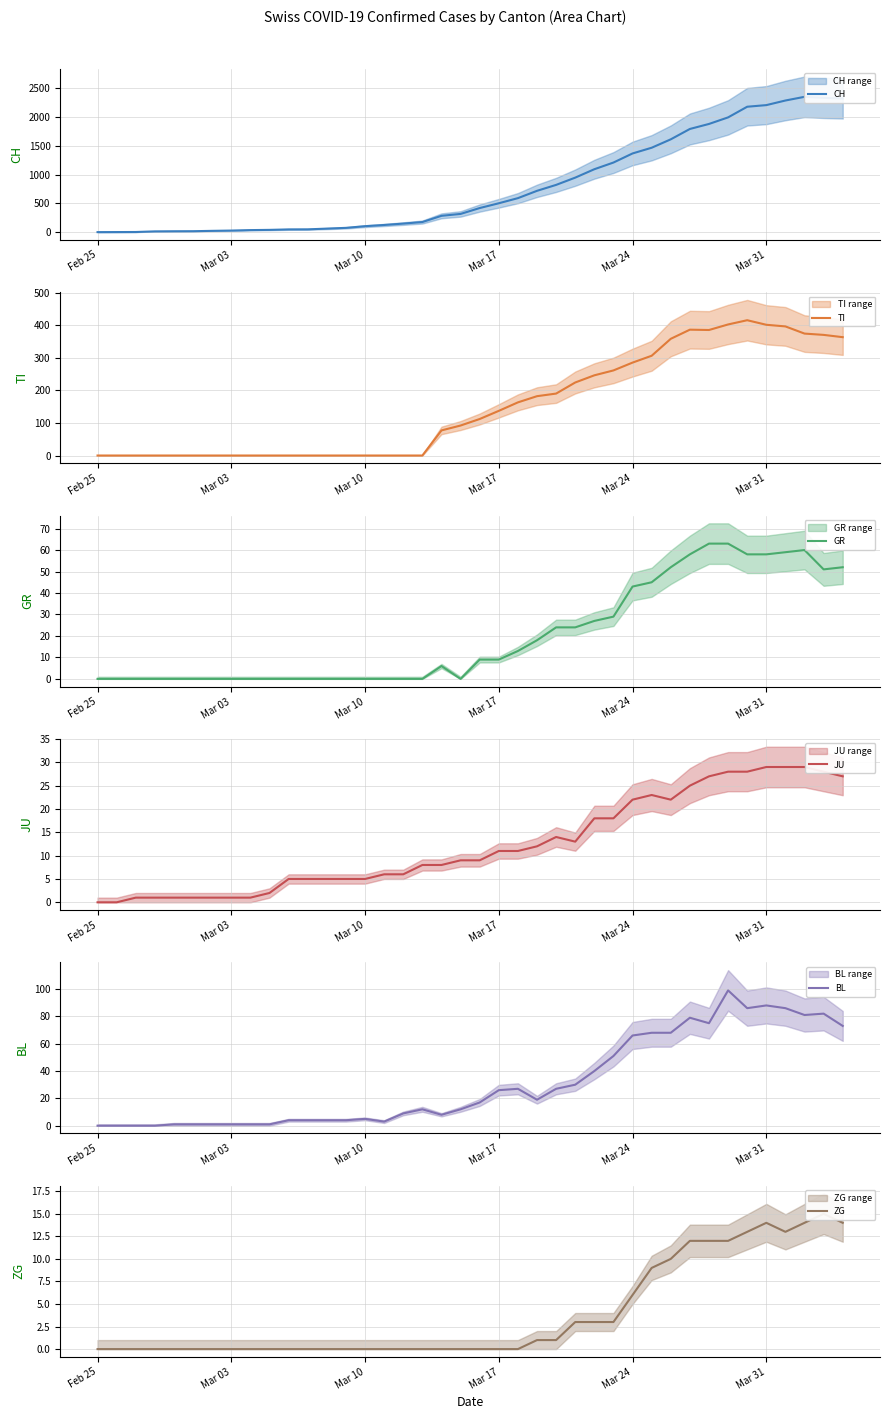

At how many categories does at least one series exceed 271?

22